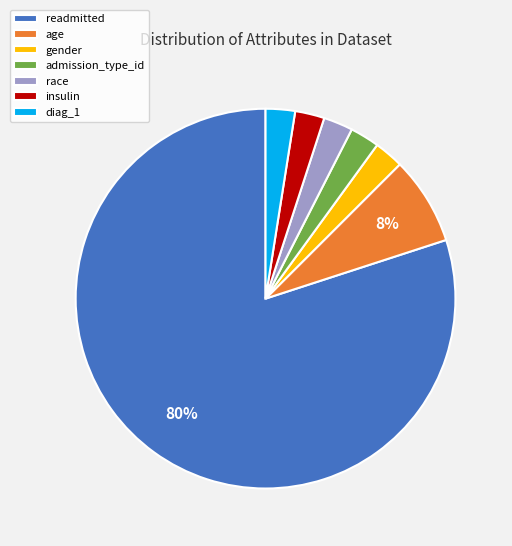

The race slice represents 14% of the pie. True or false?

False